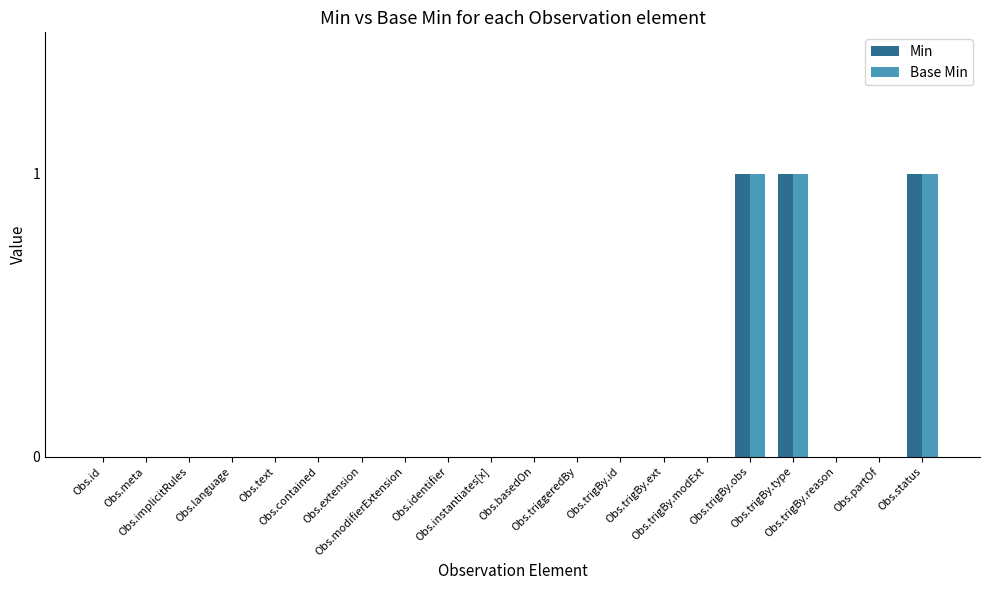

Reading left to right, what are all the values shown in this chart?

Min: 0	0	0	0	0	0	0	0	0	0	0	0	0	0	0	1	1	0	0	1
Base Min: 0	0	0	0	0	0	0	0	0	0	0	0	0	0	0	1	1	0	0	1